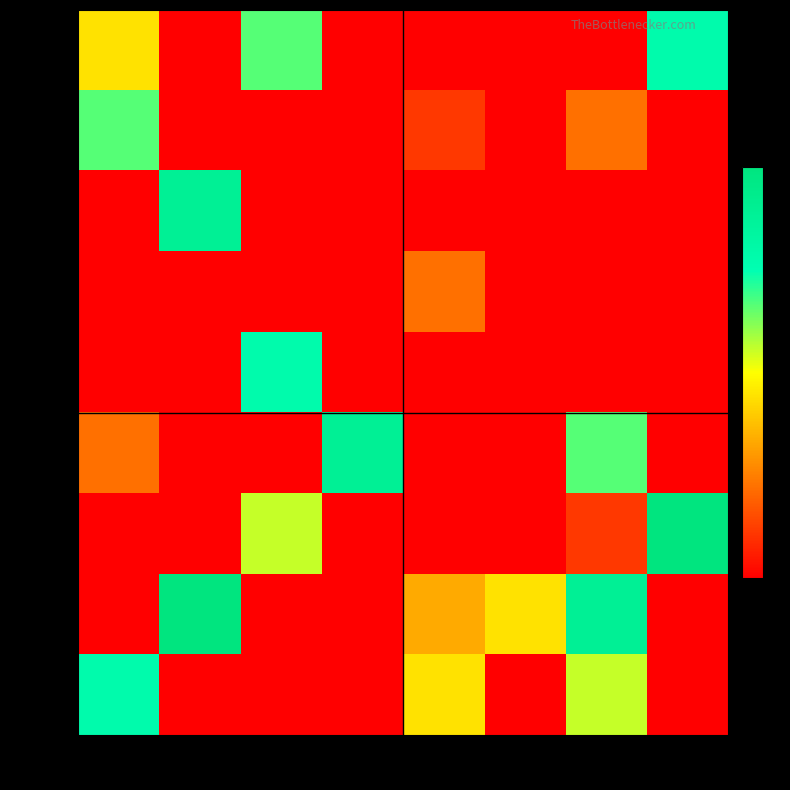

Reading left to right, extract all data points from this chart.

row_0: 4	0	6	0	0	0	0	7
row_1: 6	0	0	0	1	0	2	0
row_2: 0	8	0	0	0	0	0	0
row_3: 0	0	0	0	2	0	0	0
row_4: 0	0	7	0	0	0	0	0
row_5: 2	0	0	8	0	0	6	0
row_6: 0	0	5	0	0	0	1	9
row_7: 0	9	0	0	3	4	8	0
row_8: 7	0	0	0	4	0	5	0